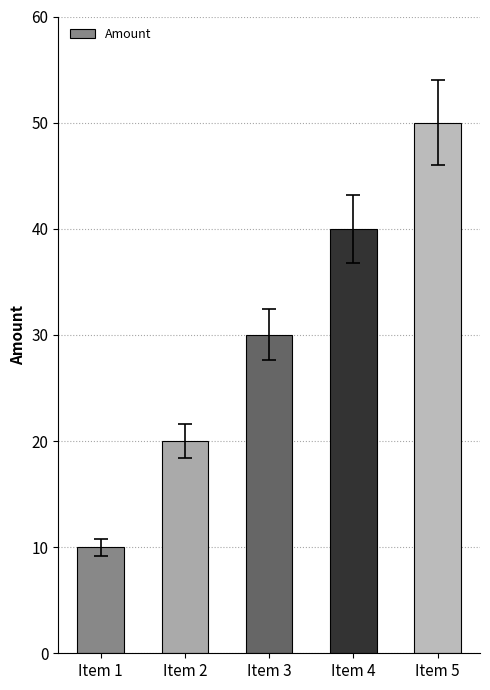

How many values are below 30?

2